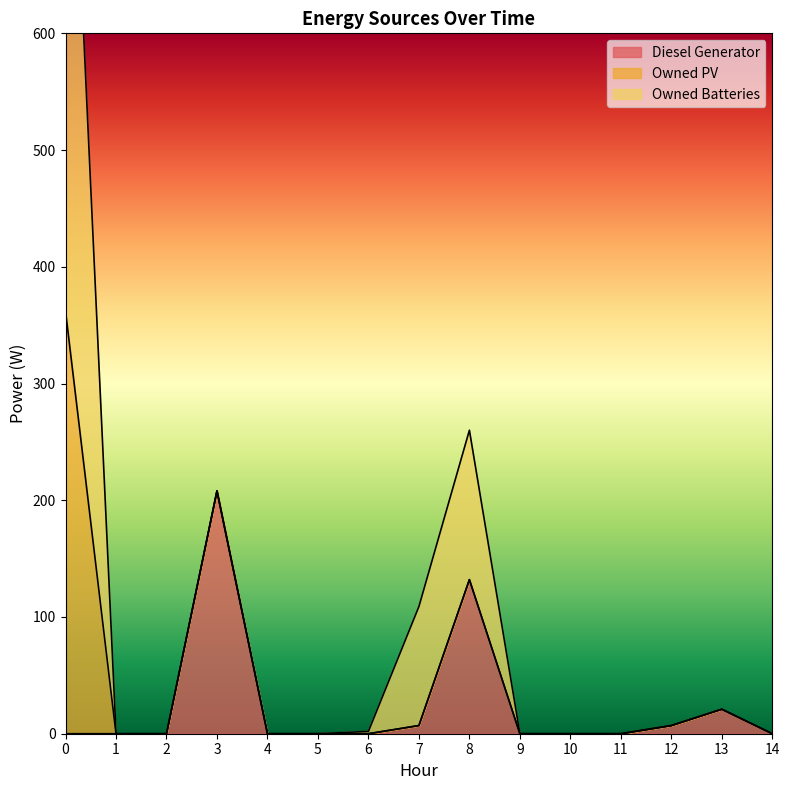

Rank the series at 4 from highest to lowest value.

Diesel Generator, Owned PV, Owned Batteries